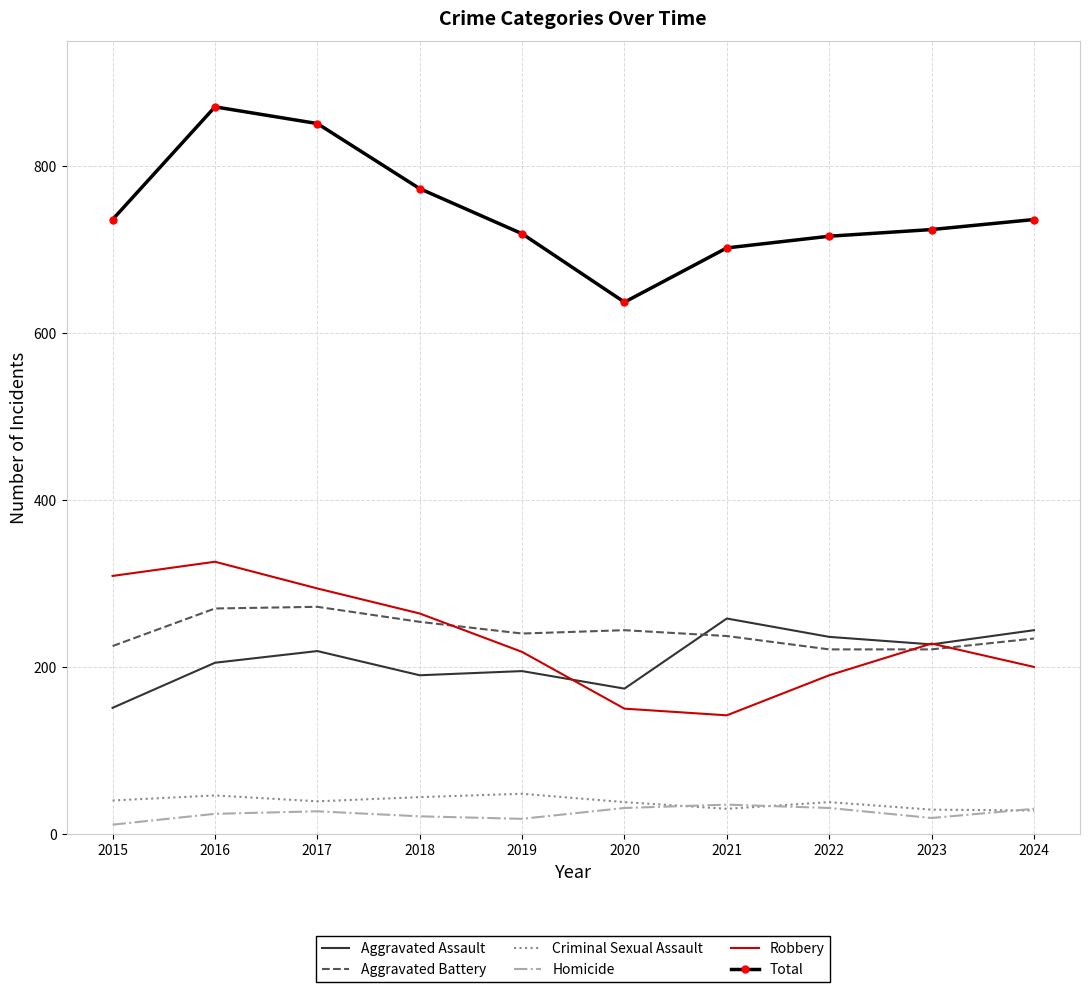

What is the average value of the Homicide series?

25